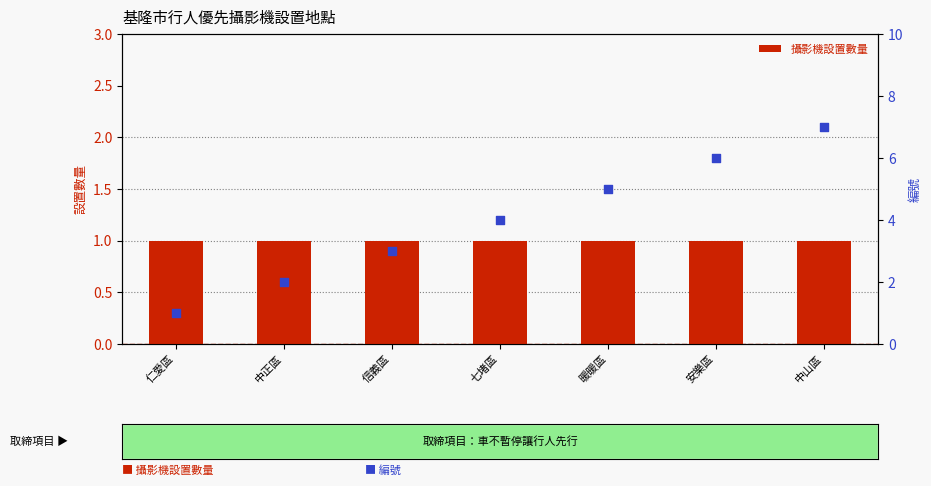

Which series contains the lowest Y value?

攝影機設置數量